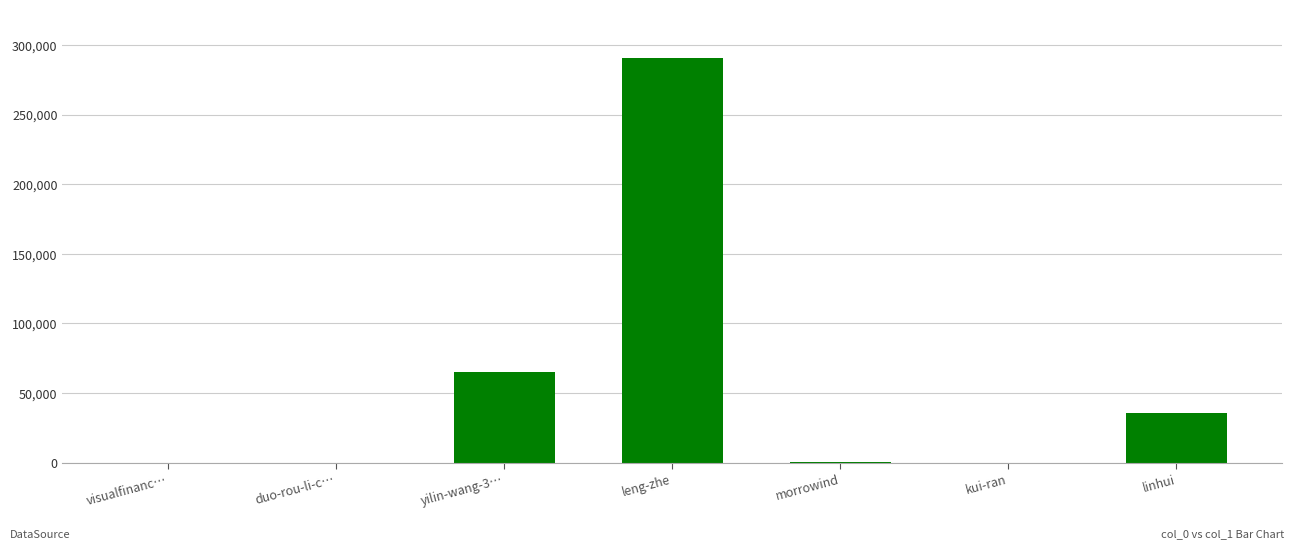

What is the sum of all values?

392058